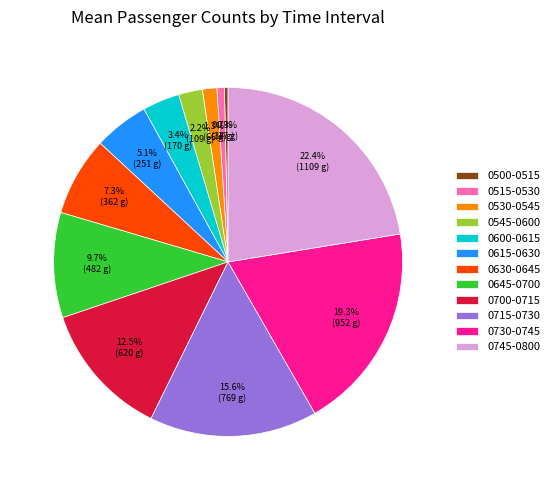

Does 0700-0715 represent more than half of the total?

No